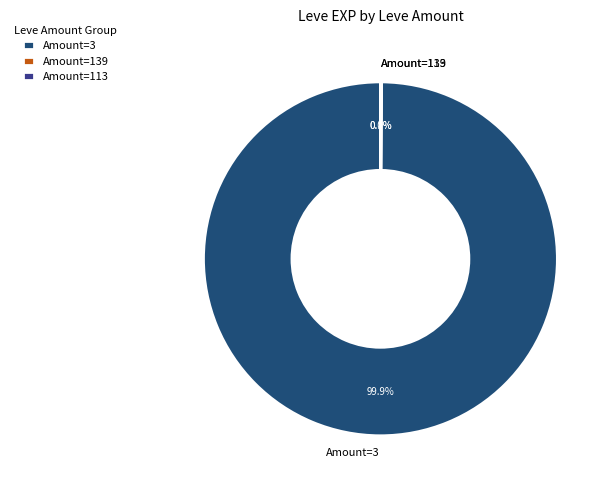

Does any single category account for the majority?

Yes